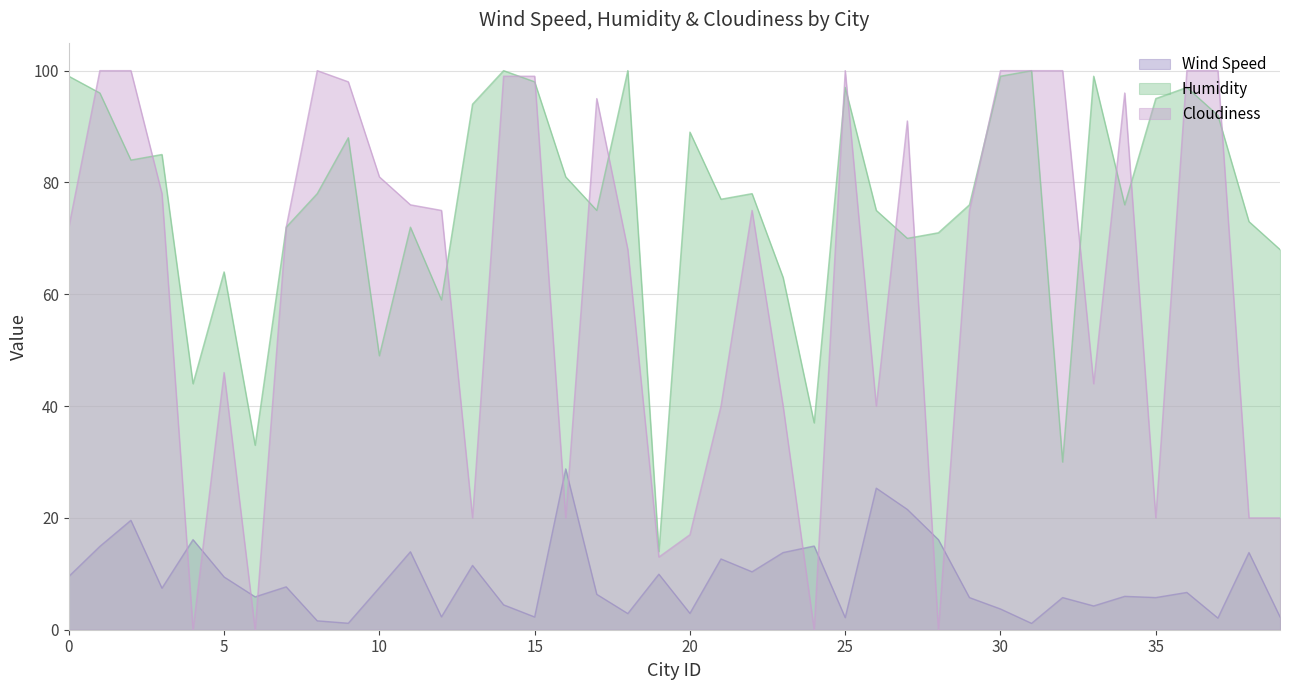

What are all the series names shown in the legend?

Wind Speed, Humidity, Cloudiness